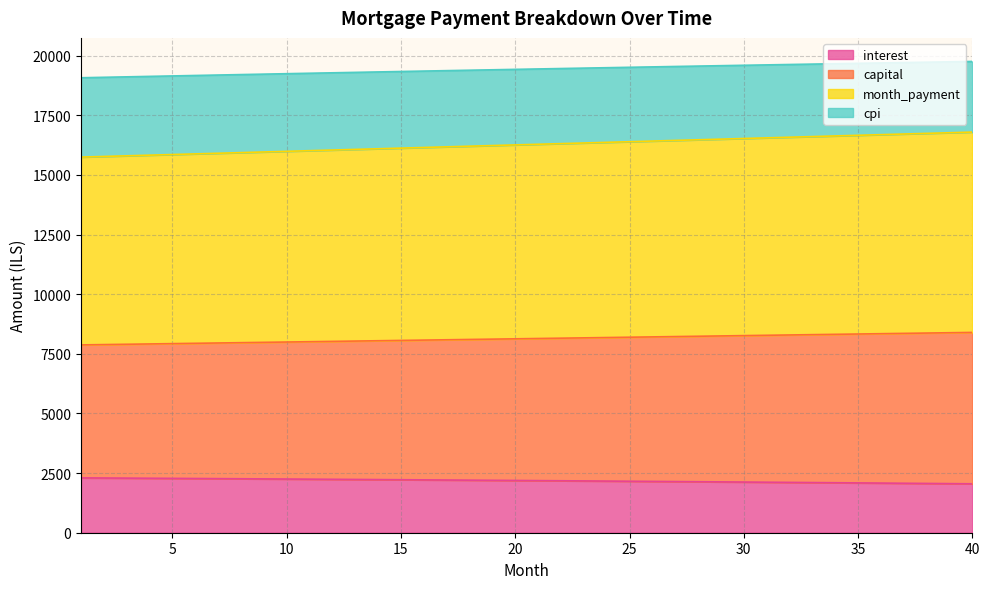

What is the highest value of the interest series?

2299.3